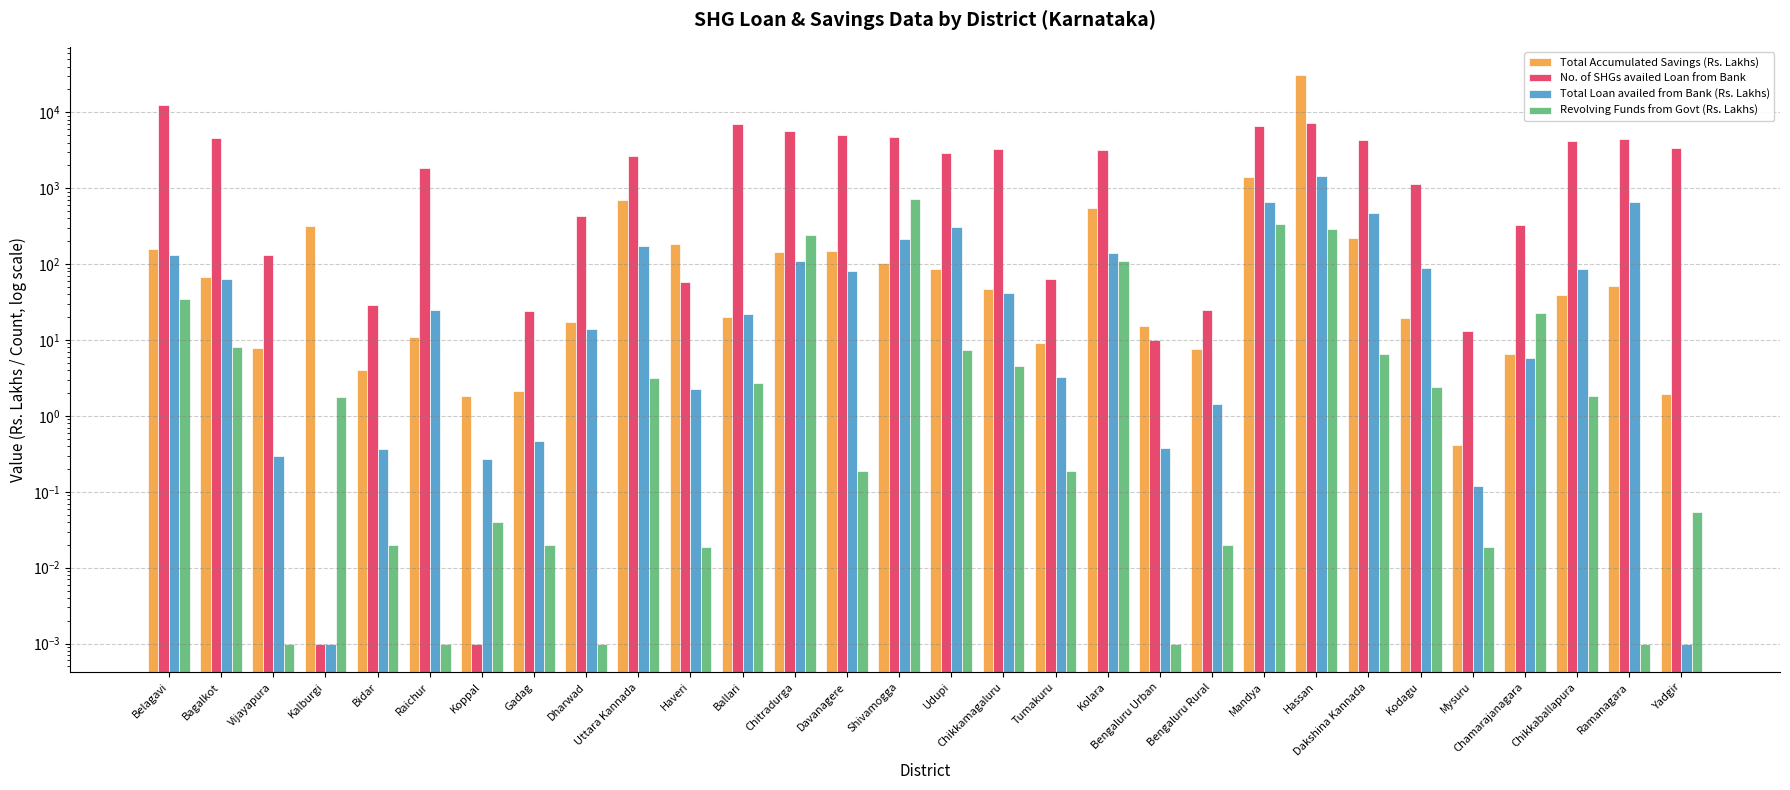

Is it true that Revolving Funds from Govt (Rs. Lakhs) equals 0.2 at Tumakuru?

True